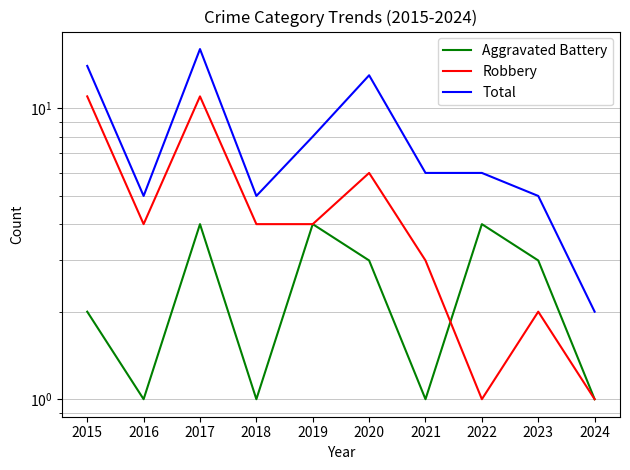

Which series has the widest spread of values?

Total